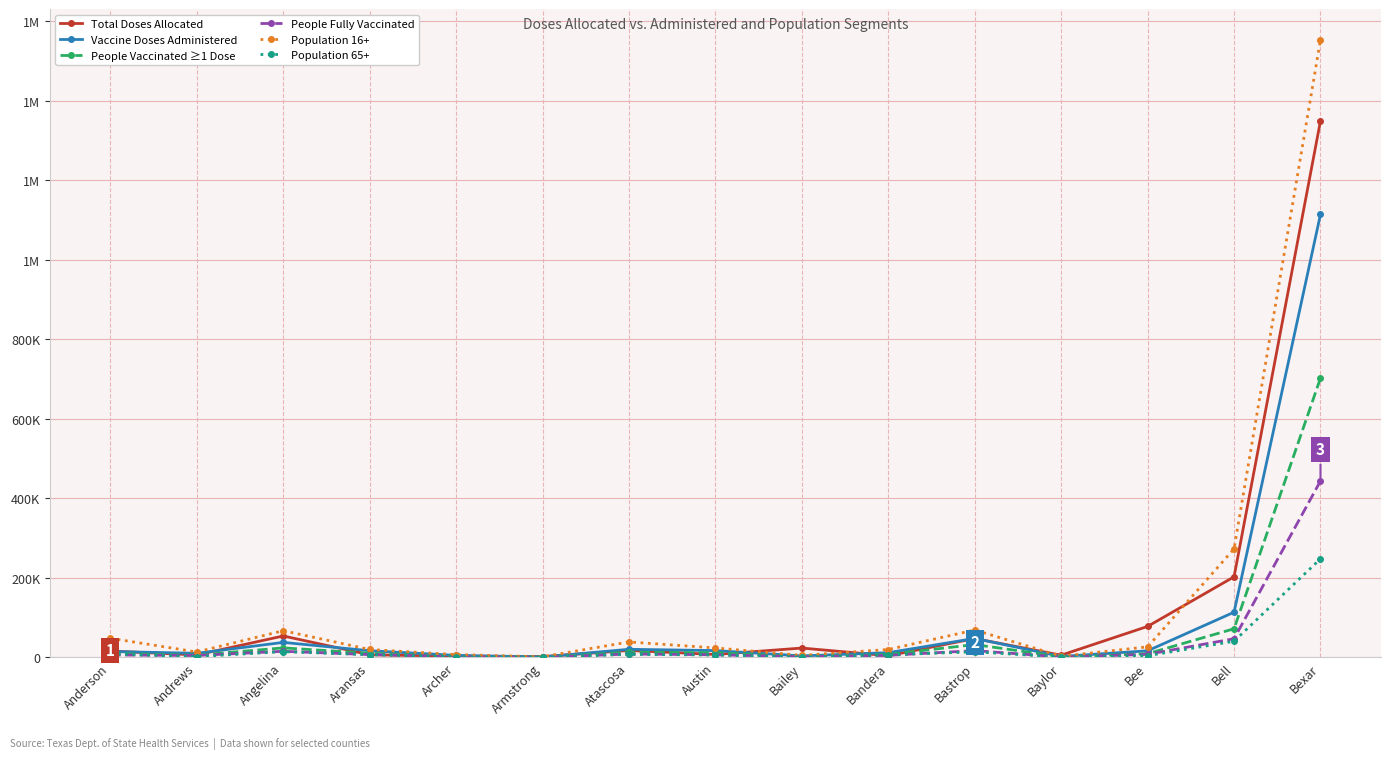

What is the sum of all Population 65+ values?

362041